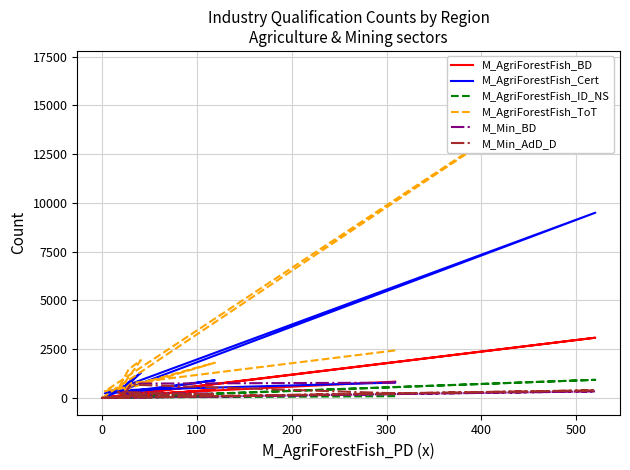

Reading right to left, what are all the values shown in this chart?

M_AgriForestFish_BD: 9	0	3091	34	71	256	285	64	425	82	173	839
M_AgriForestFish_Cert: 17	0	9501	235	381	1298	807	272	907	231	414	791
M_AgriForestFish_ID_NS: 5	0	931	27	37	148	98	32	90	15	25	93
M_AgriForestFish_ToT: 43	0	16949	342	589	1939	1460	441	1807	426	765	2439
M_Min_BD: 3	0	338	4	39	169	136	303	215	153	736	784
M_Min_AdD_D: 3	0	392	20	74	172	94	300	190	176	682	240